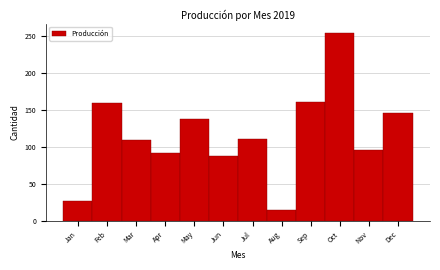

What is the value of the 6th bar from the left?

87